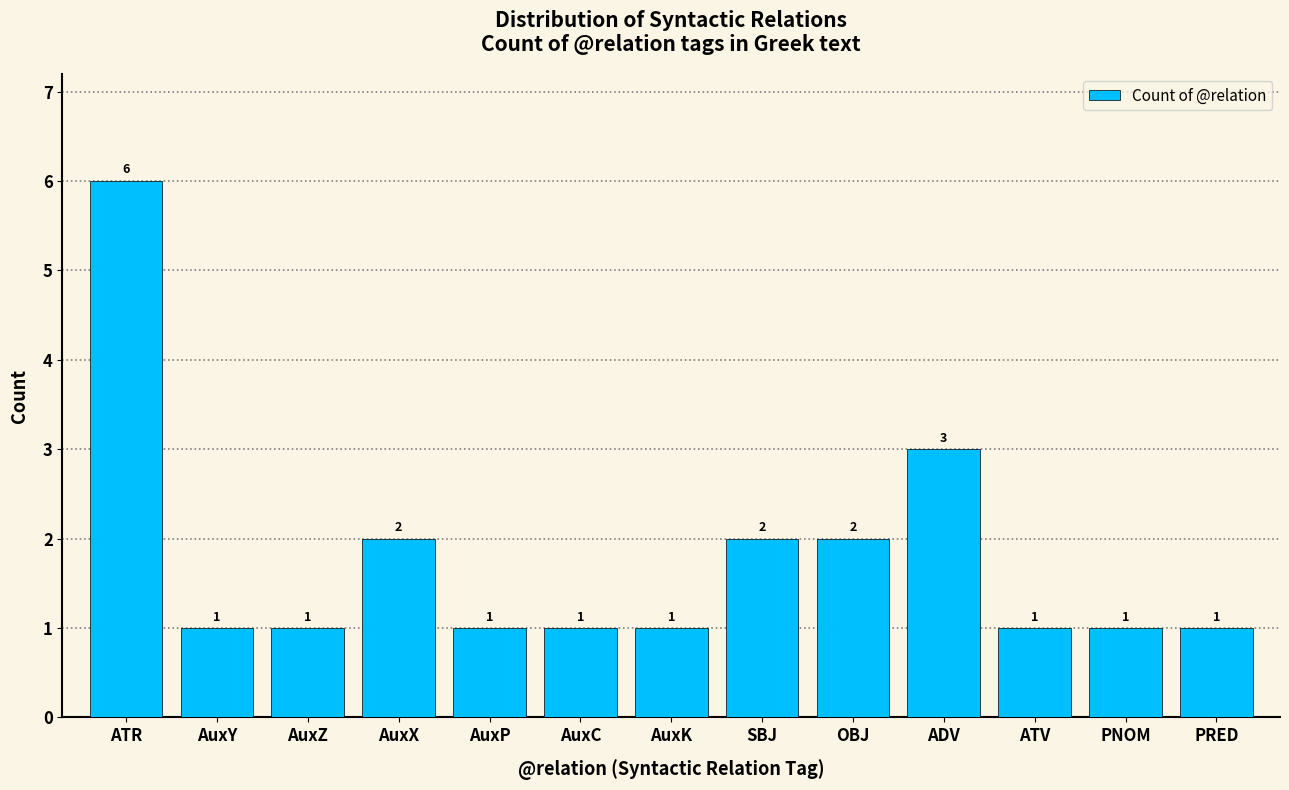

What is the label of the 2nd bar from the right?

PNOM